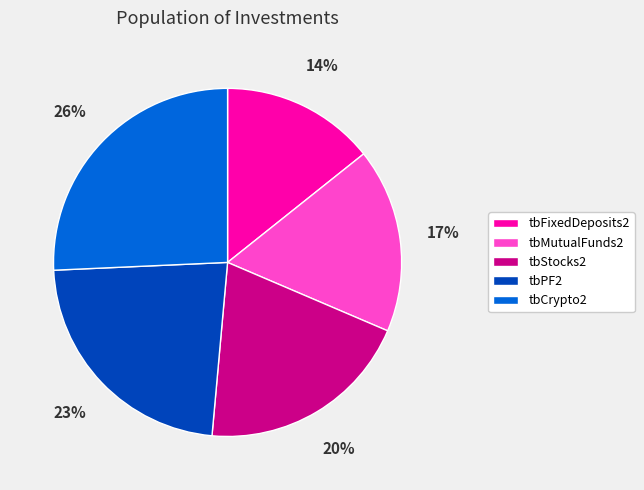

True or false: tbCrypto2 accounts for 26% of the total.

True